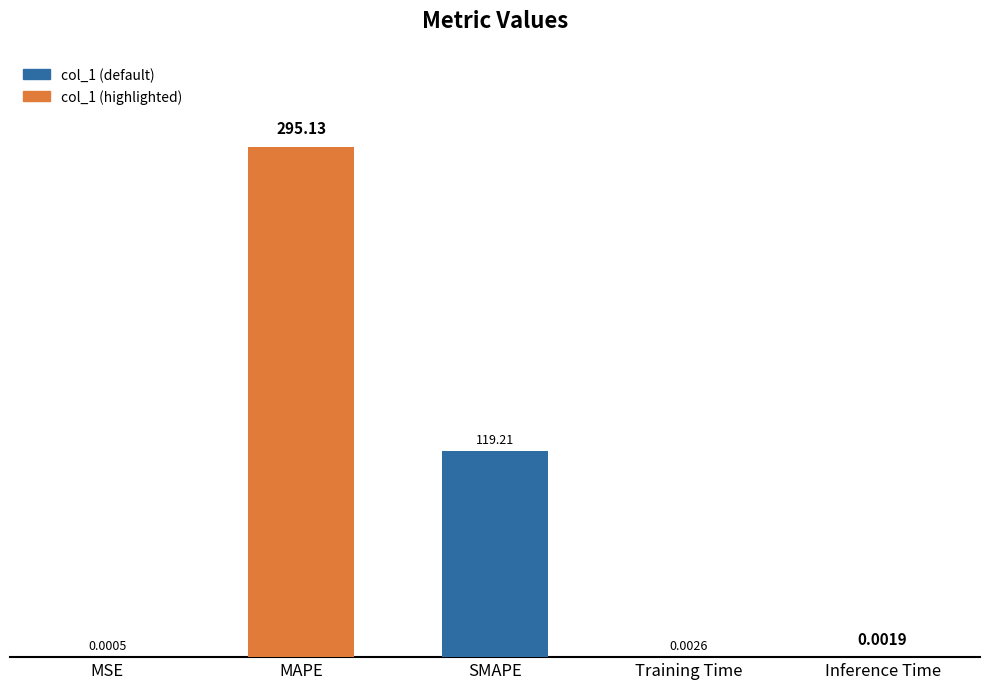

At which label is the value closest to 147?

SMAPE